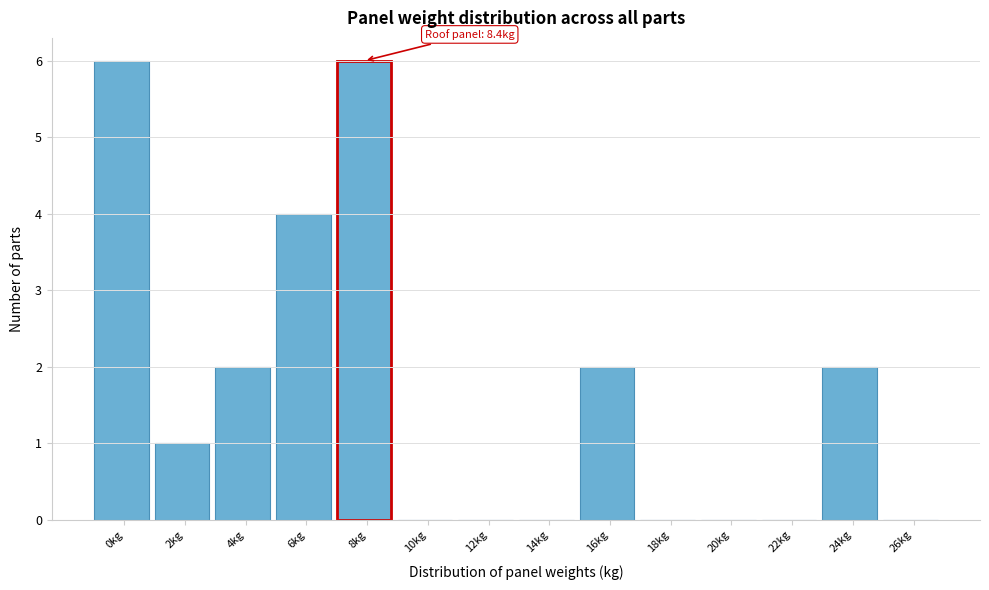

Reading left to right, list all the values displayed in this chart.

0kg=6	2kg=1	4kg=2	6kg=4	8kg=6	10kg=0	12kg=0	14kg=0	16kg=2	18kg=0	20kg=0	22kg=0	24kg=2	26kg=0